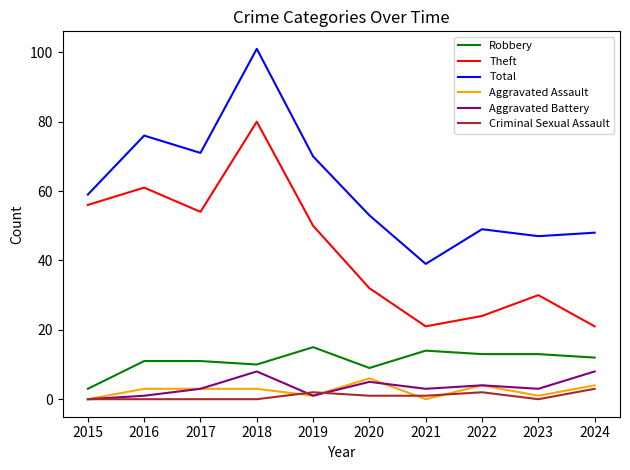

What is the approximate value of Aggravated Battery at 2023?

3